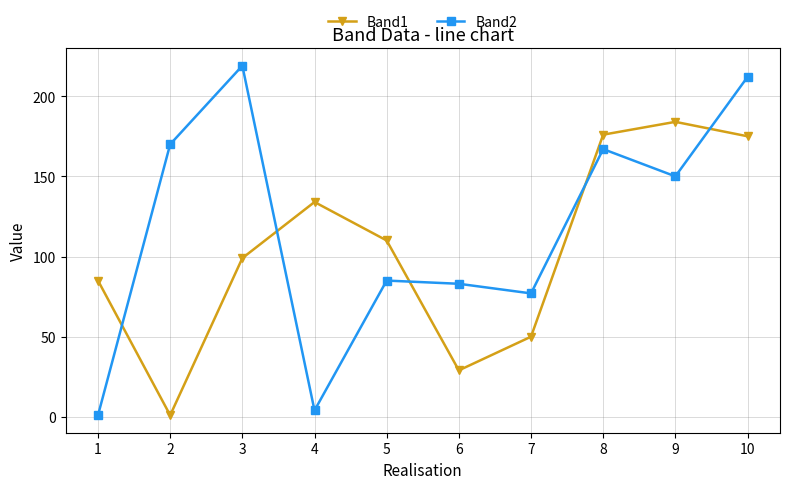

Is it true that Band1 equals 184 at 9?

True